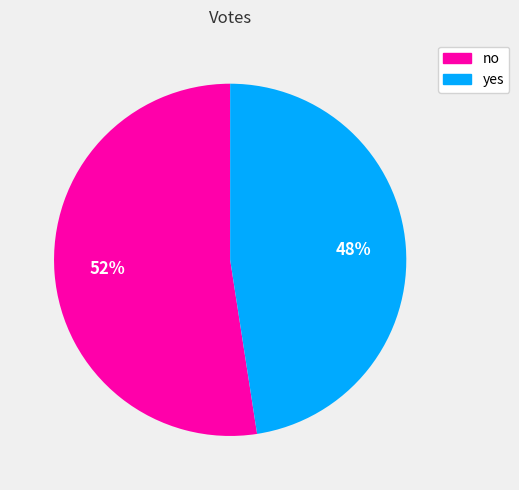

How many slices are in this pie chart?

2